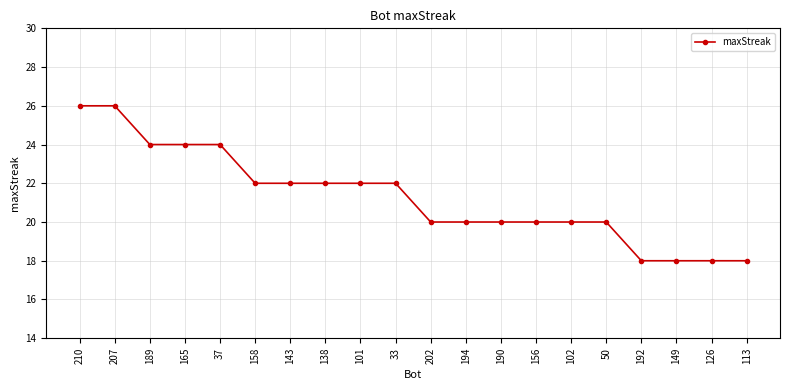

Is it true that the value at 113 is 5?

False